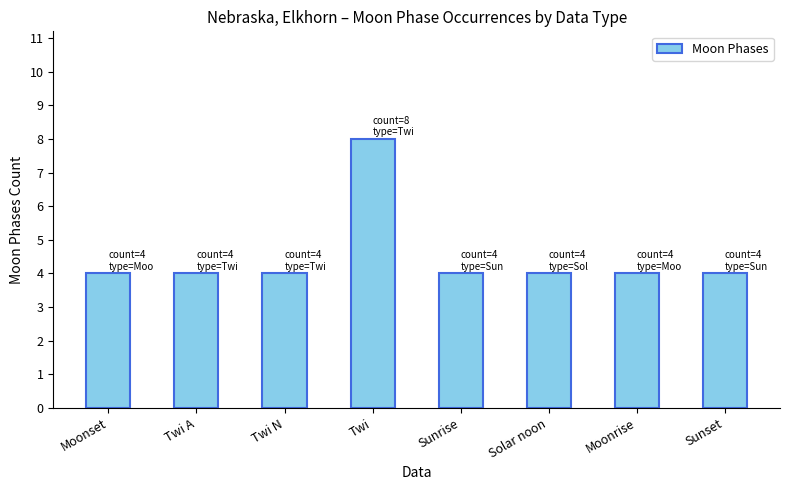

What position from the right is Moonset?

8